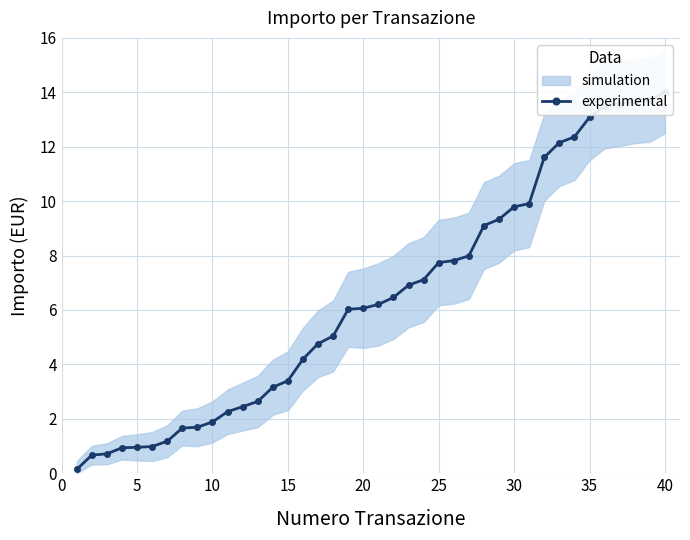

How many values exceed 6?

22